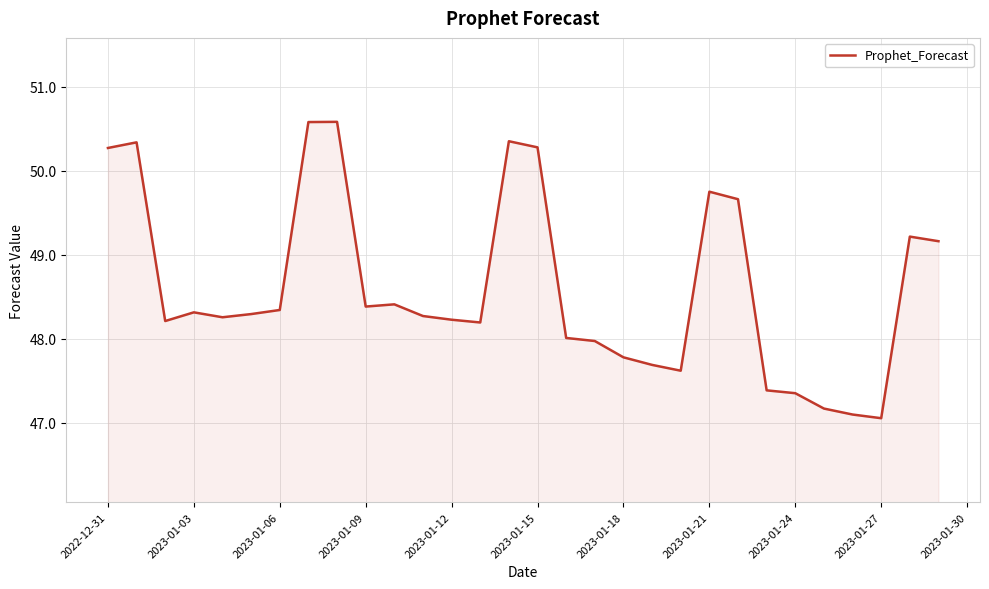

What is the difference between the maximum and minimum values?

3.5